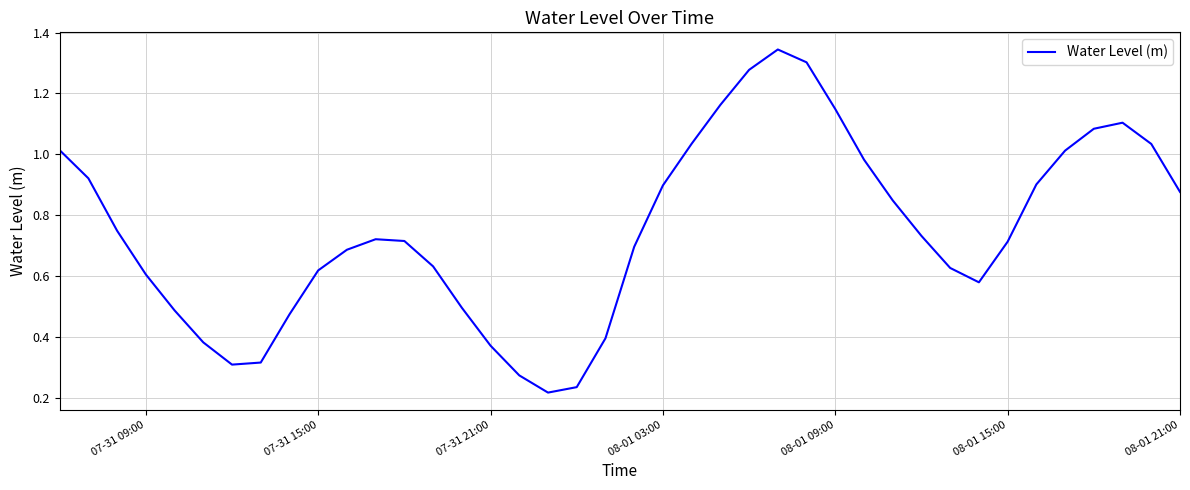

How many lines are shown in the chart?

1